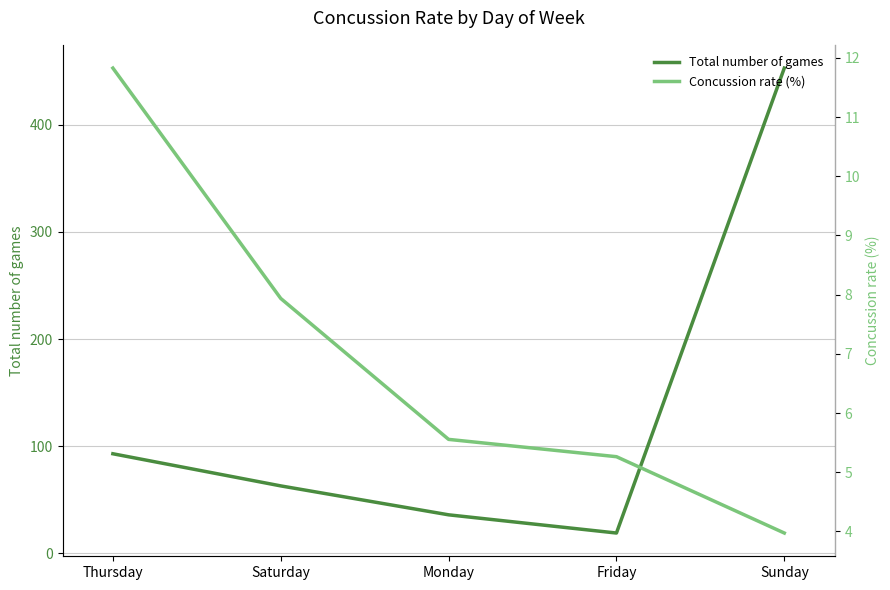

What is the minimum value shown in the chart?

4.0